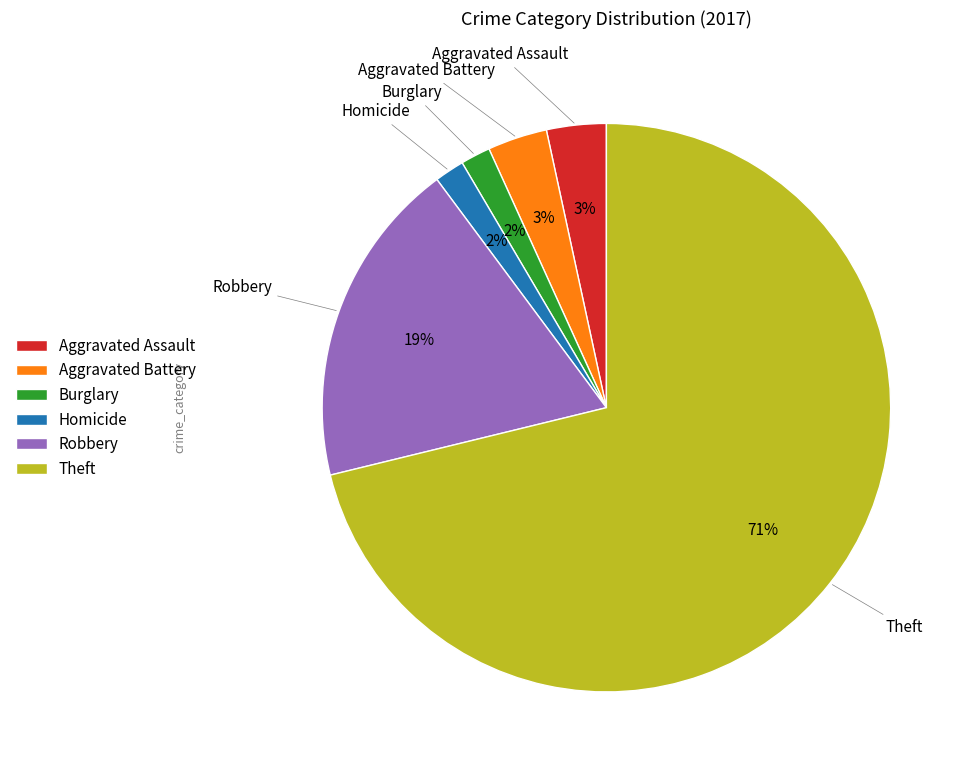

How many segments does this pie chart have?

6